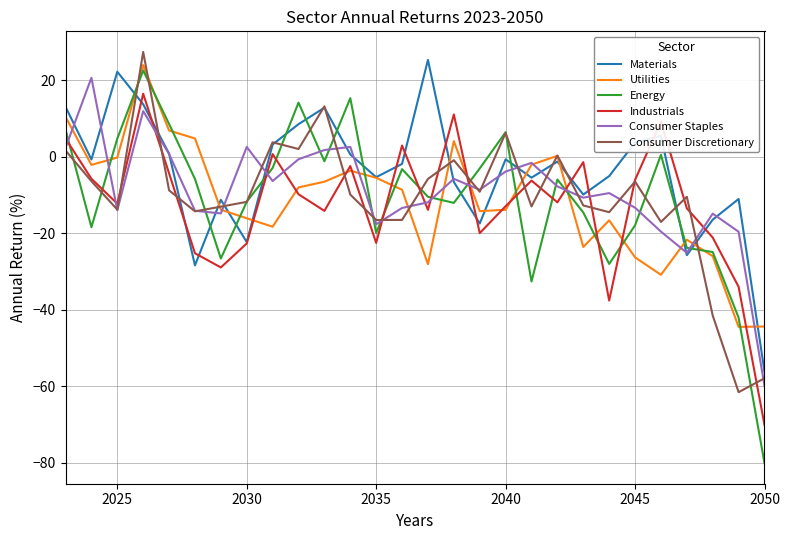

Which series has the largest range (max minus min)?

Energy